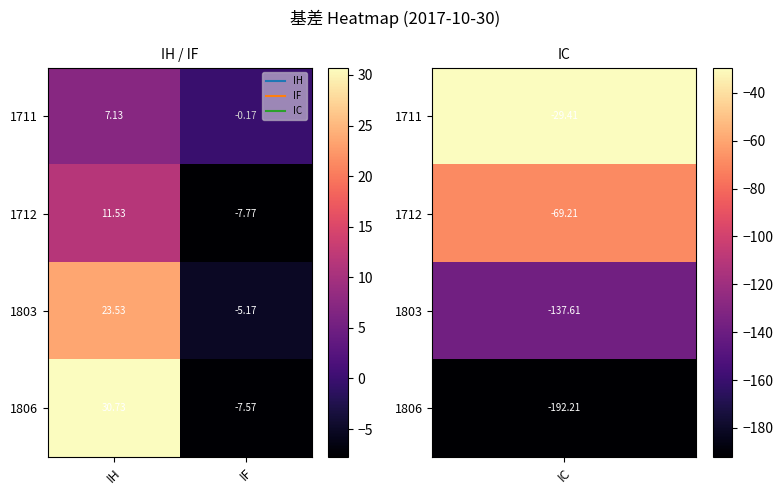

At which label does 1803 reach its peak?

IH